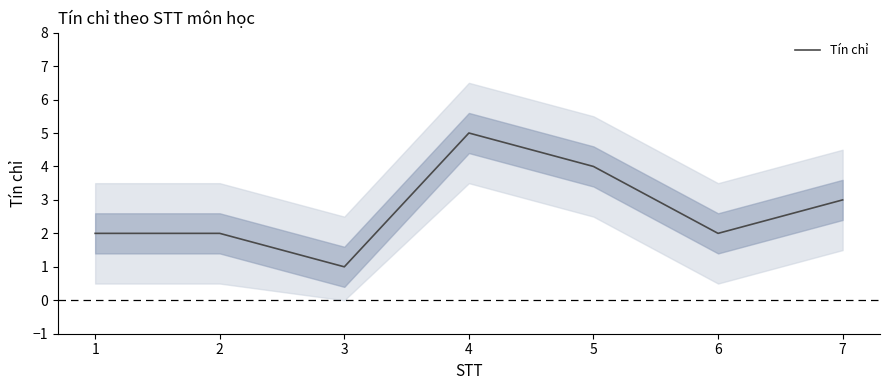

True or false: the data has more than 1 interior local peaks.

False